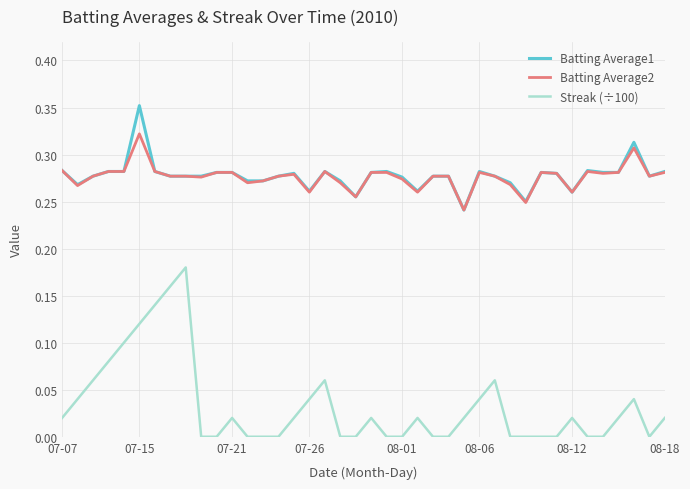

Count the number of data series in this chart.

3